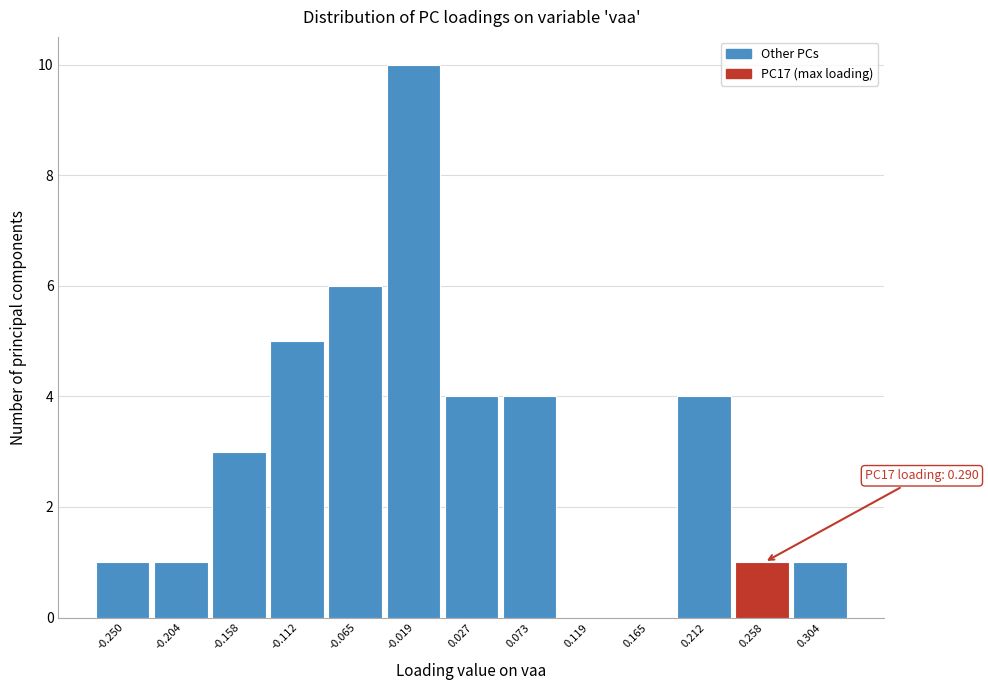

Reading left to right, extract all data points from this chart.

-0.250=1	-0.204=1	-0.158=3	-0.112=5	-0.065=6	-0.019=10	0.027=4	0.073=4	0.119=0	0.165=0	0.212=4	0.258=1	0.304=1